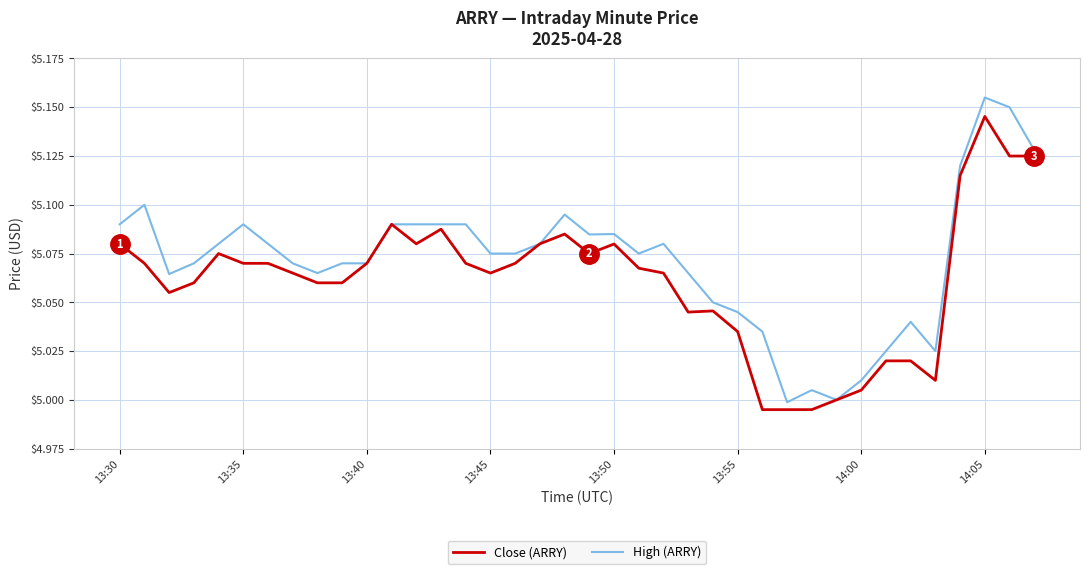

Which series has the largest total across all categories?

High (ARRY)